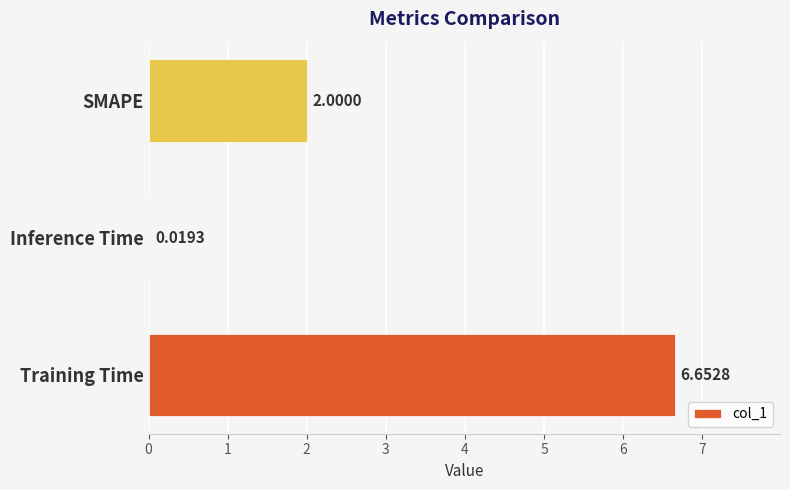

What is the ratio of the value at SMAPE to the value at Training Time?

0.3